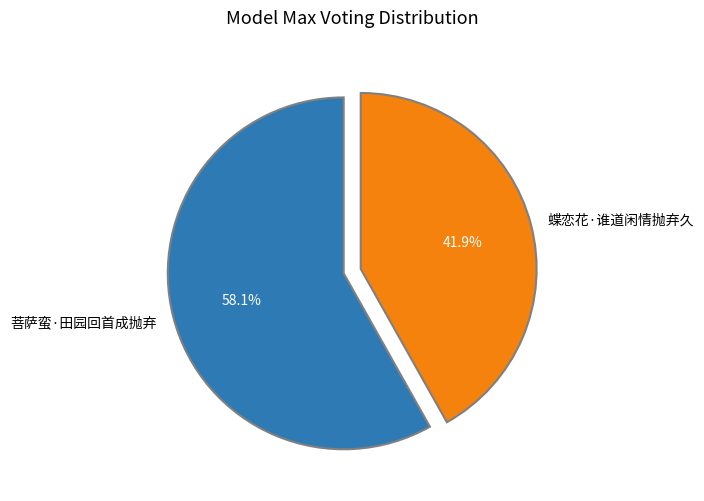

What is the ratio of the value at 蝶恋花·谁道闲情抛弃久 to the value at 菩萨蛮·田园回首成抛弃?

0.7